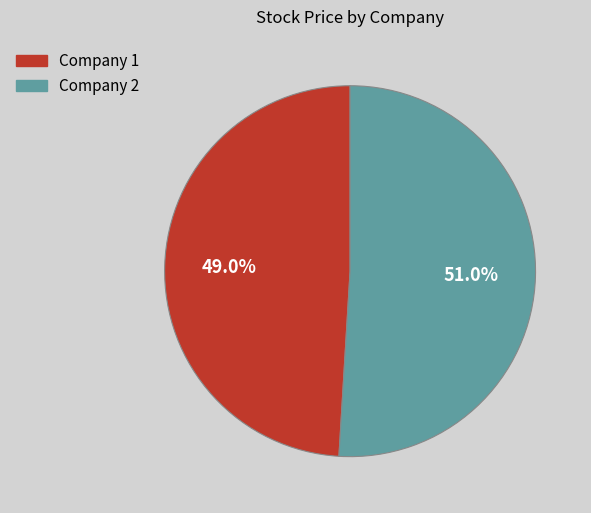

Does any single category account for the majority?

Yes